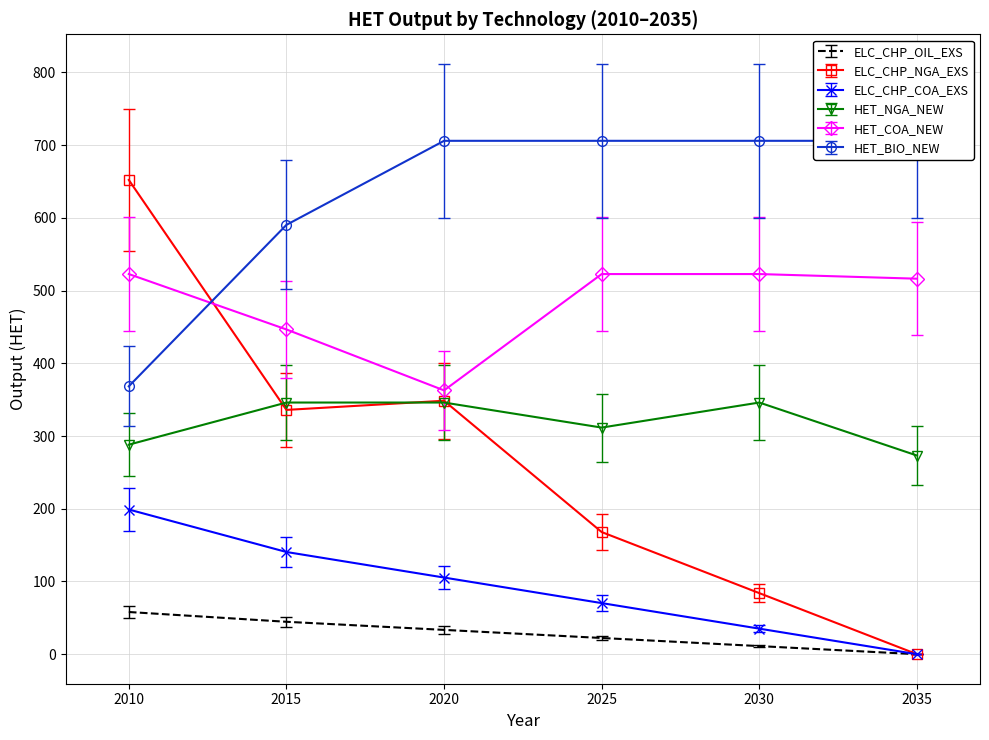

At 2030, list the series in order from largest to smallest.

HET_BIO_NEW, HET_COA_NEW, HET_NGA_NEW, ELC_CHP_NGA_EXS, ELC_CHP_COA_EXS, ELC_CHP_OIL_EXS